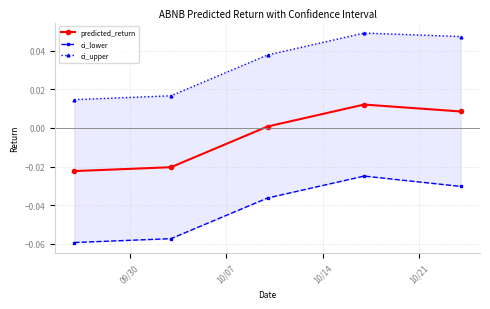

How many lines are shown in the chart?

3